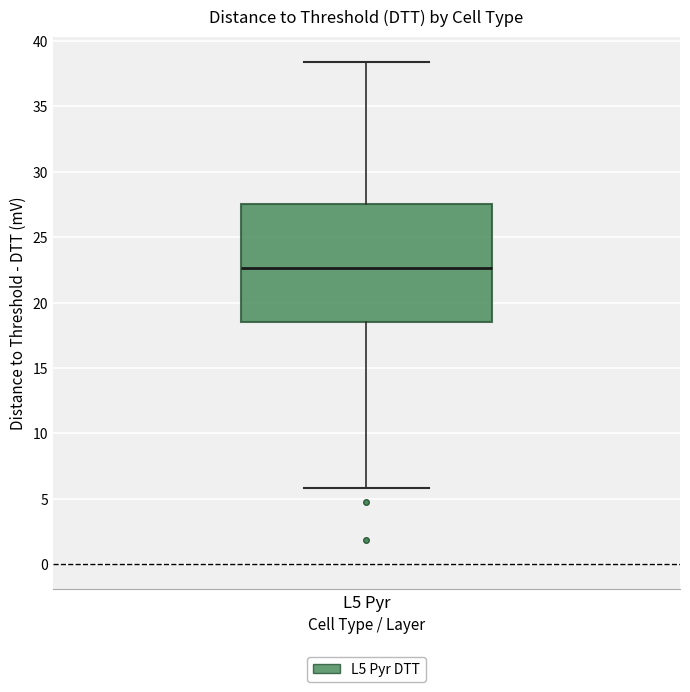

Transcribe this box plot: give where the median line is, the range the box spans, and where the two whiskers end, as read against the y-axis. The values are not printed on the chart, so give them approximately, as read against the axis.

median 22.5, box 18.5 to 27.5, whiskers 6.0 to 38.5